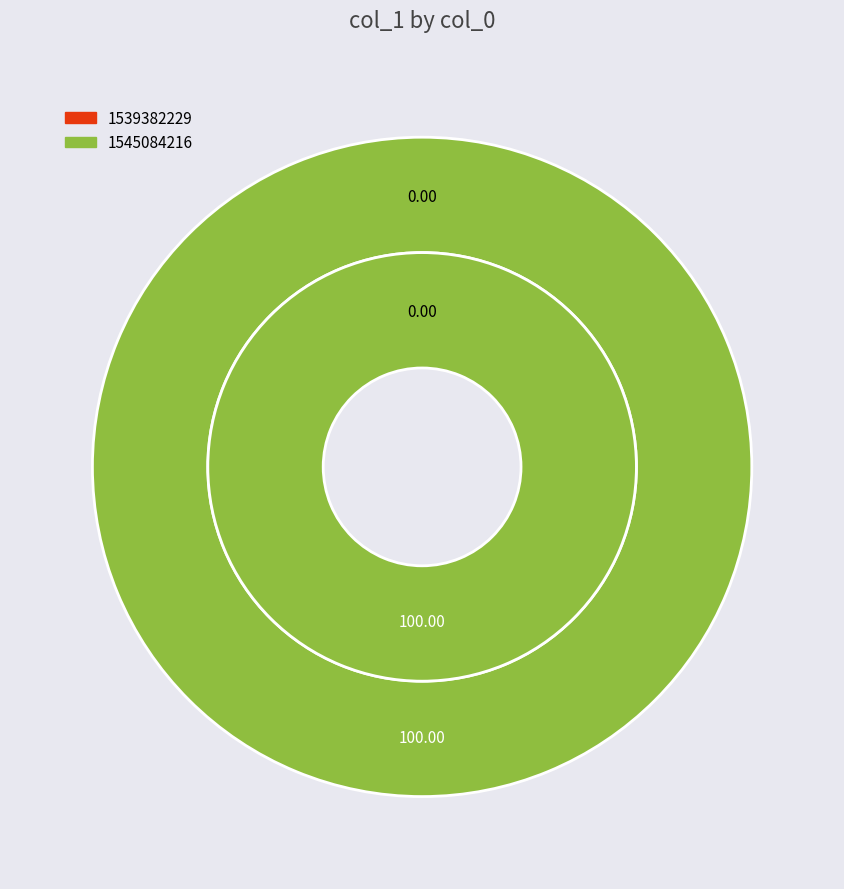

True or false: 1539382229 accounts for 5% of the total.

False